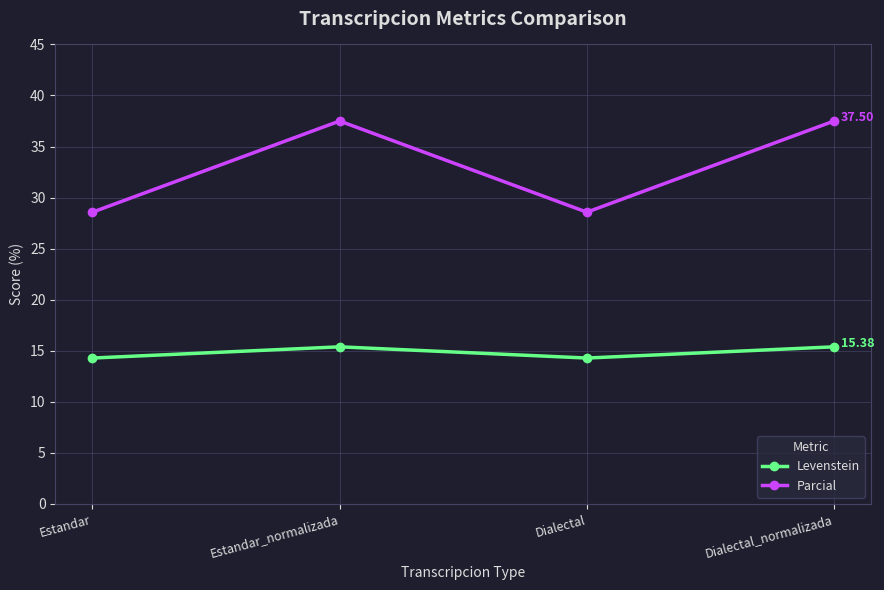

Where is the first local maximum for Parcial?

Estandar_normalizada